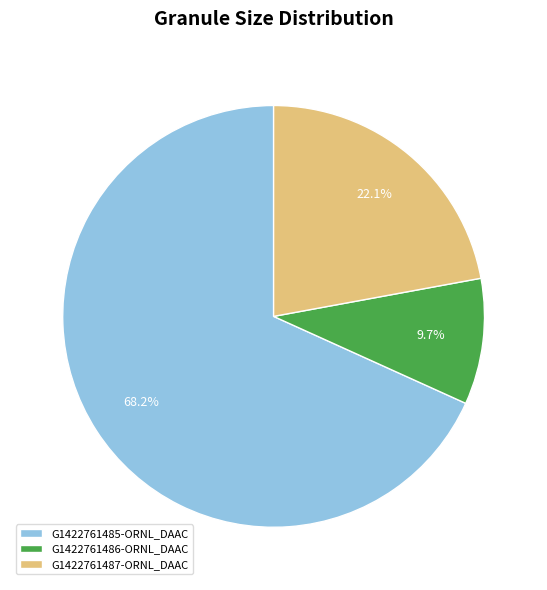

Combined, do G1422761486-ORNL_DAAC and G1422761485-ORNL_DAAC account for over 50%?

Yes